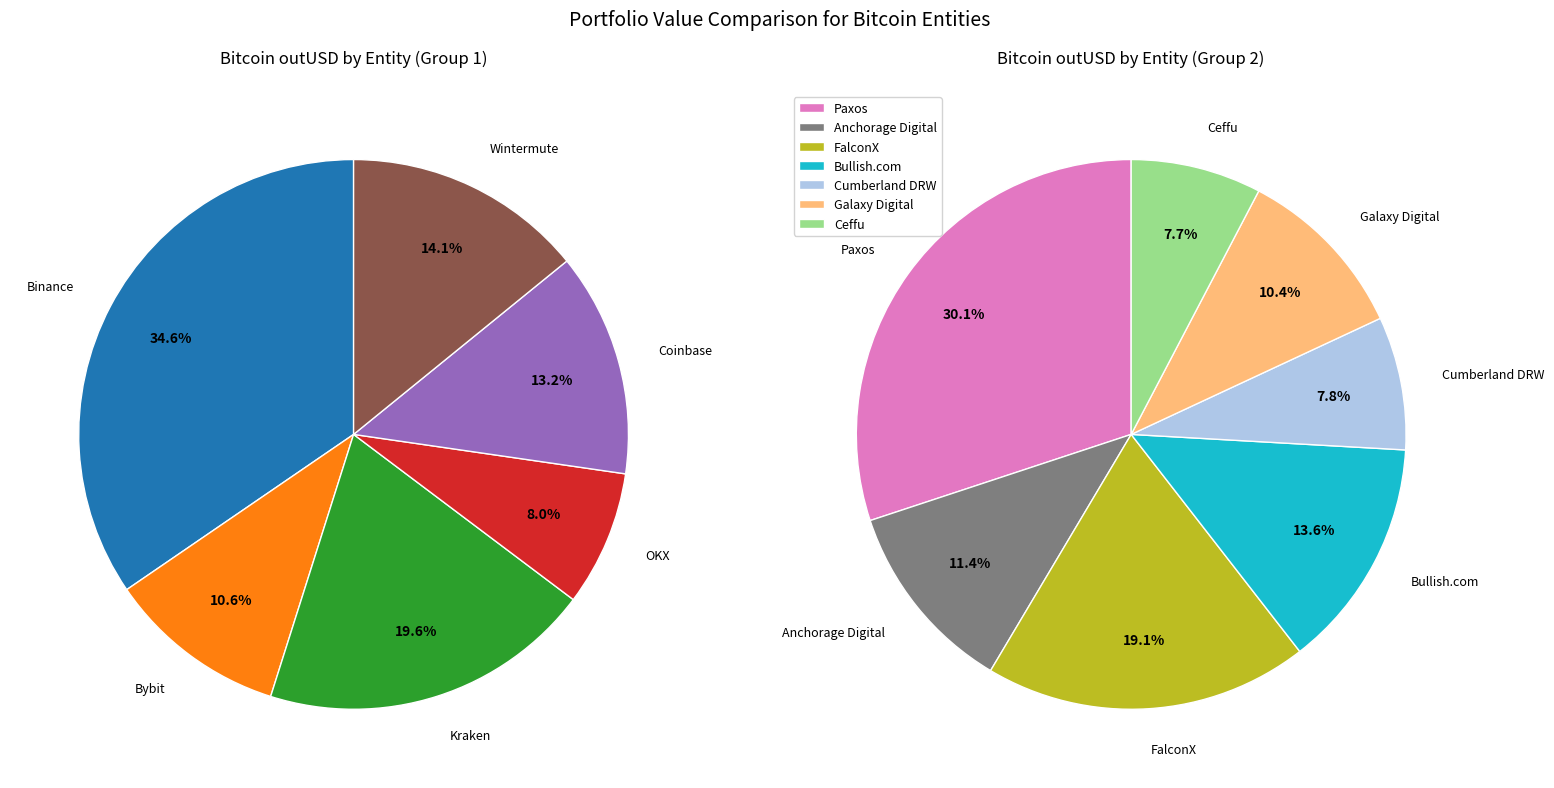

Rank the categories by value from highest to lowest.

Binance, Kraken, Wintermute, Coinbase, Bybit, OKX, Paxos, FalconX, Bullish.com, Anchorage Digital, Galaxy Digital, Cumberland DRW, Ceffu